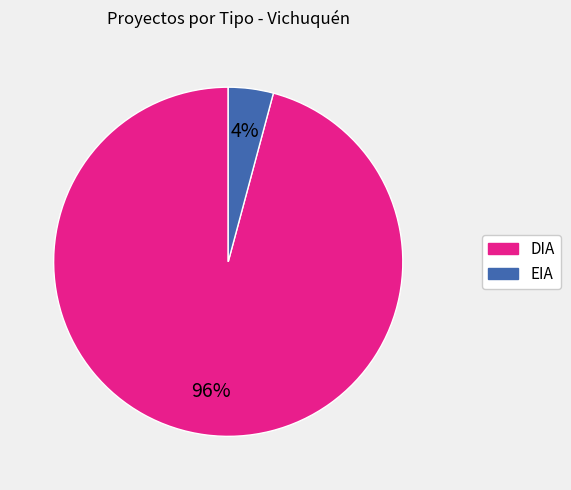

To the nearest percent, what is the combined percentage of EIA and DIA?

100%